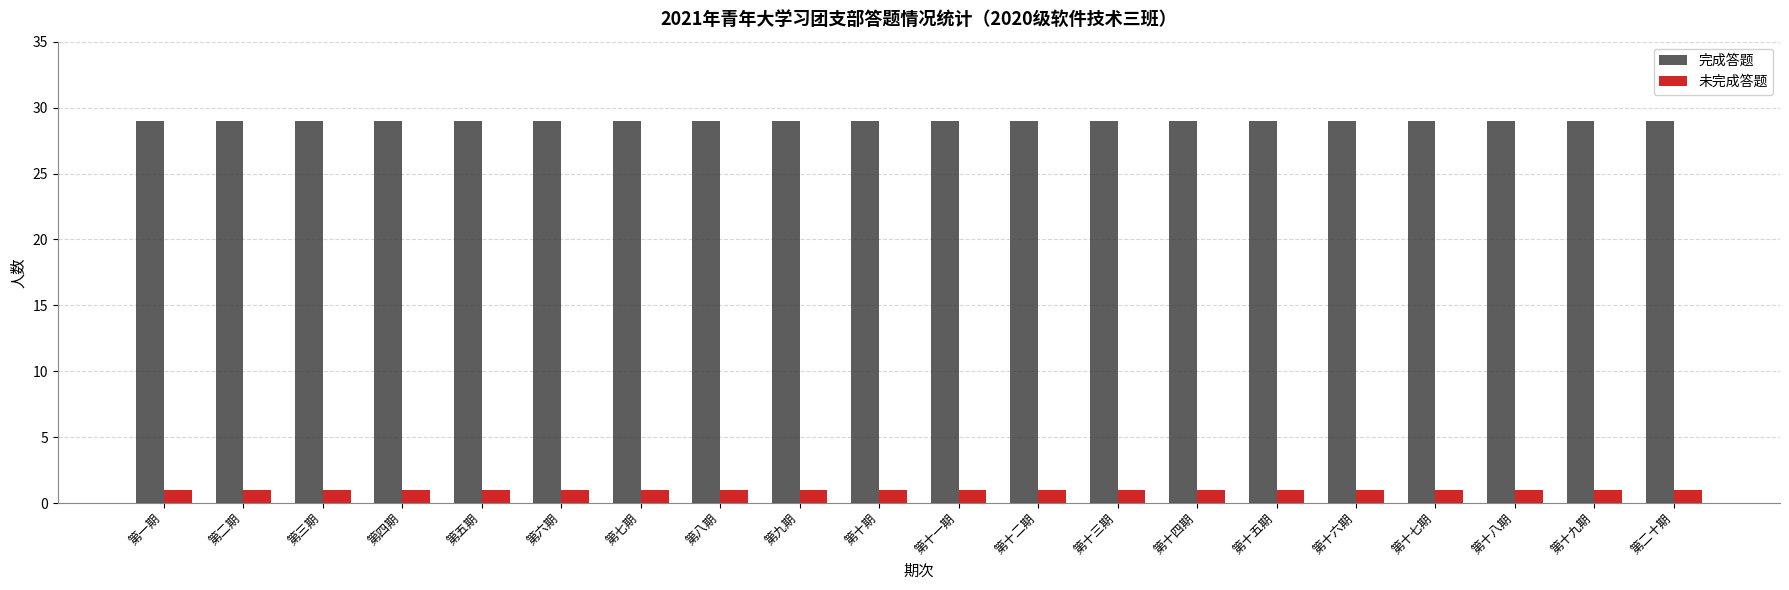

Which series has the largest total across all categories?

完成答题